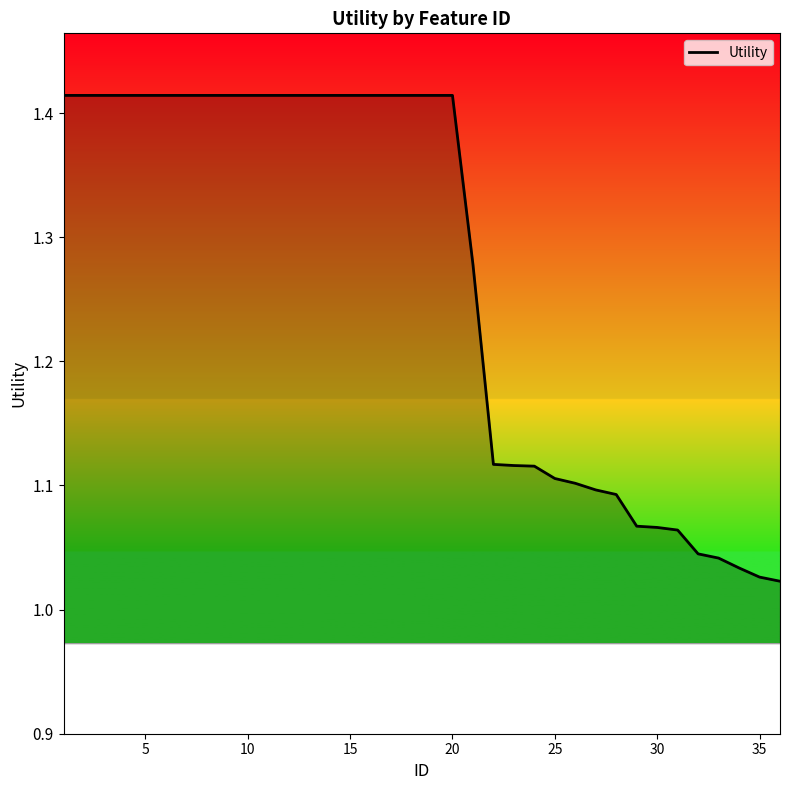

What is the difference between the maximum and minimum values?

0.4